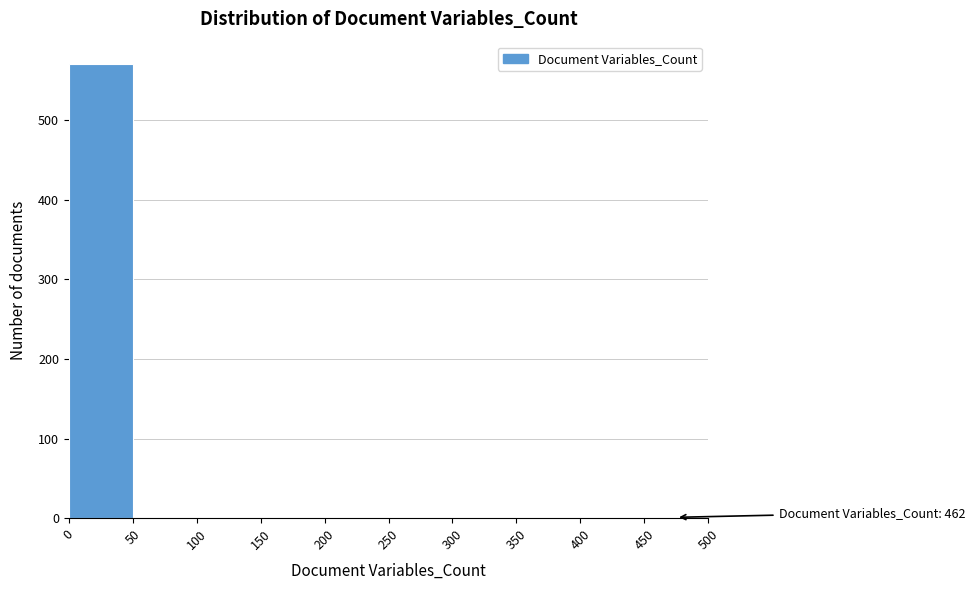

Which range on the x-axis has the tallest bar?

0 to 50